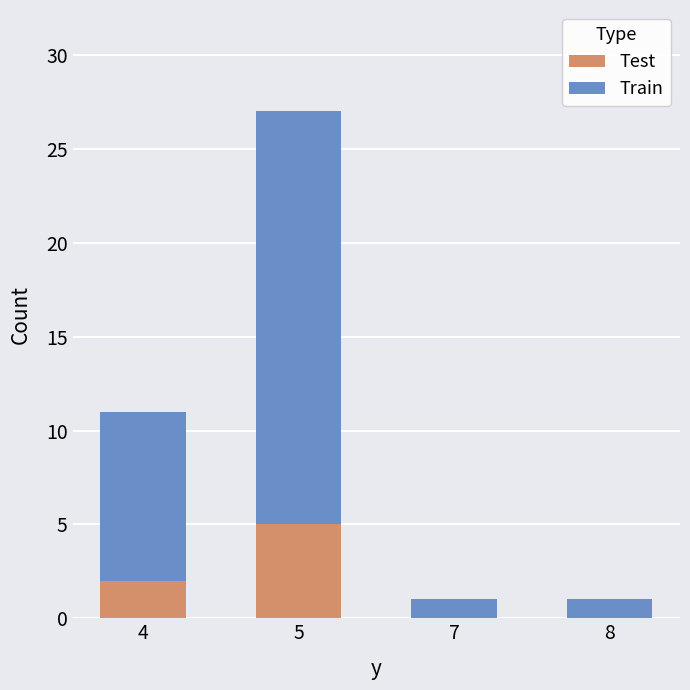

What is the total value across all series at 4?

11